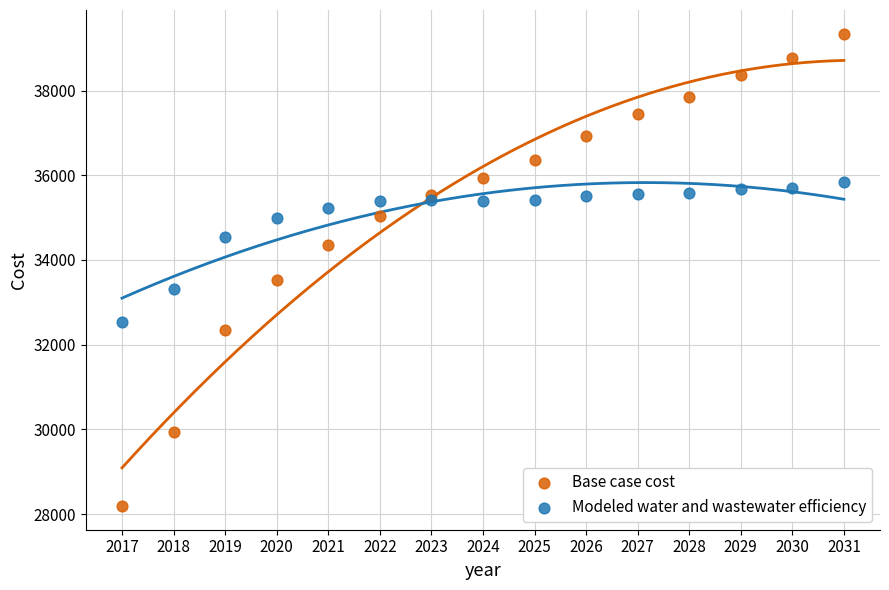

Which series contains the highest Y value?

Base case cost